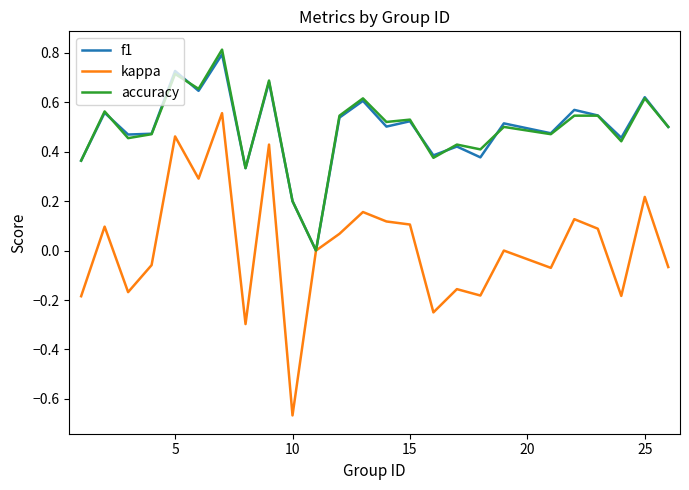

What is the smallest value displayed?

-0.7